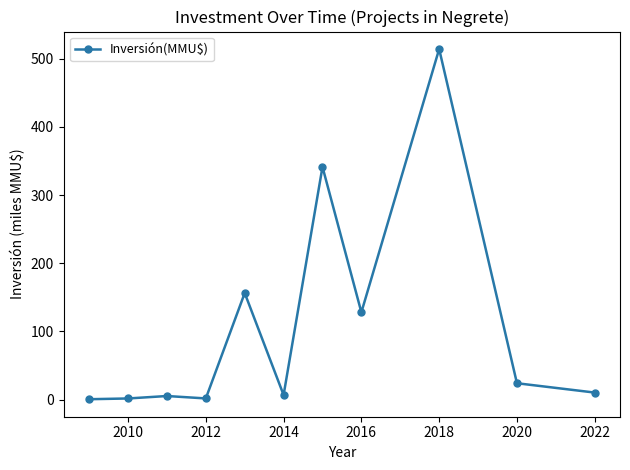

How many points are higher than both their immediate neighbors (excluding endpoints)?

4